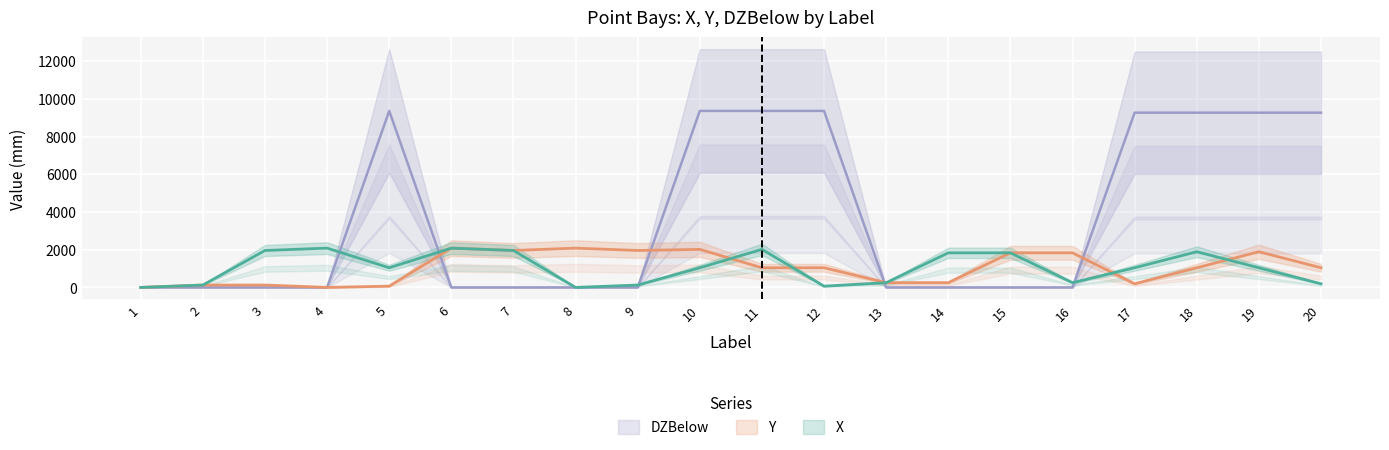

What is the difference between the maximum and second lowest values in the Y series?

2083.3